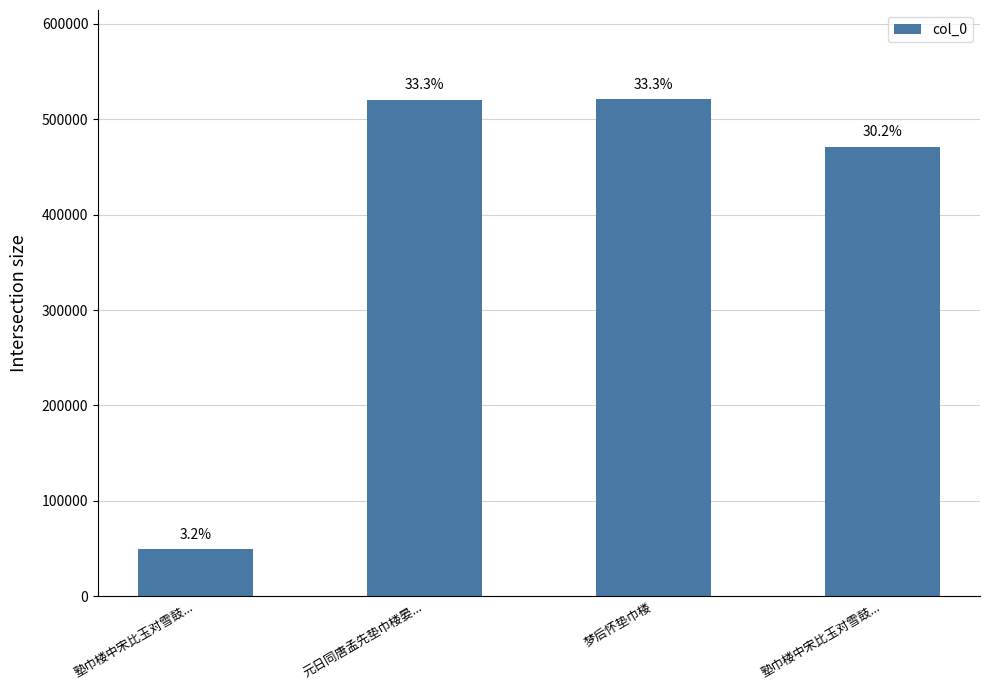

How many bars are there in total?

4